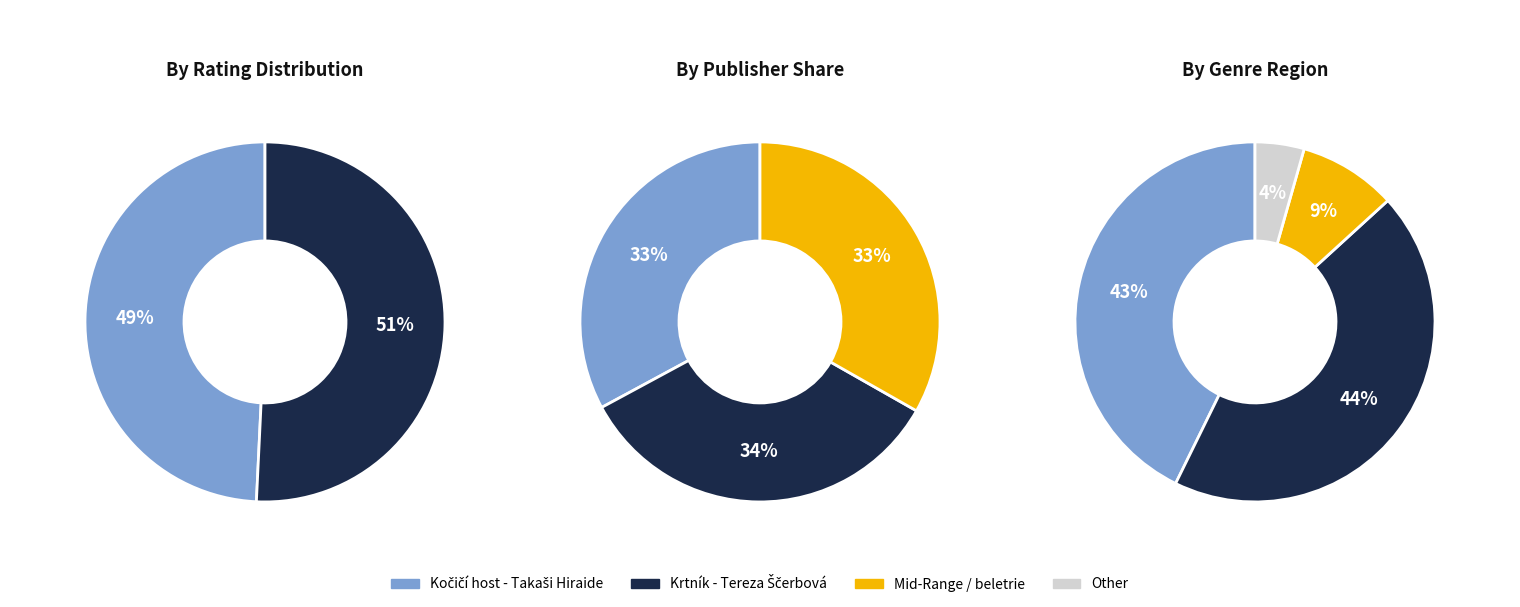

Which category has the biggest portion of the pie?

Krtník - Tereza Ščerbová